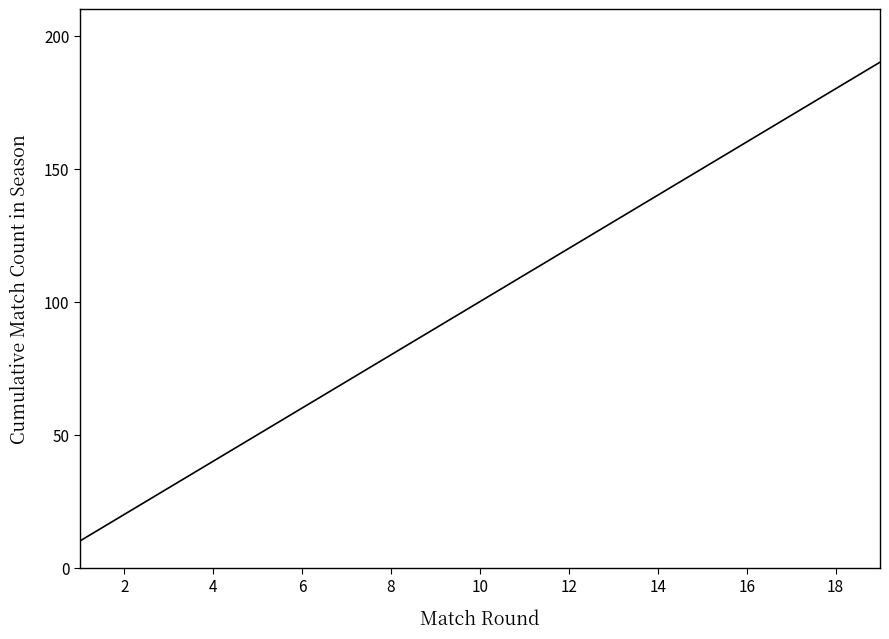

Count the number of data series in this chart.

1